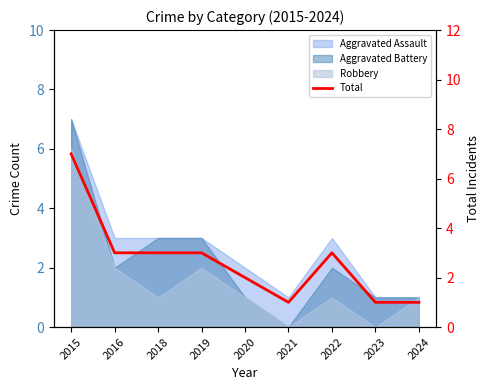

What is the difference between the maximum and minimum values?

6